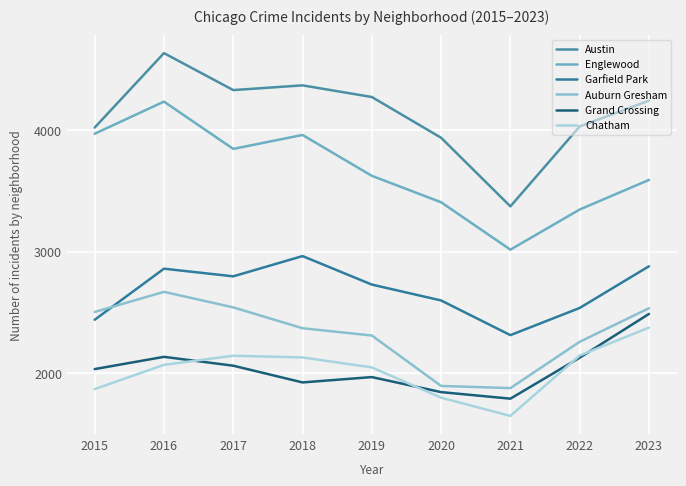

The value of Garfield Park at 2015 is 2439. True or false?

True